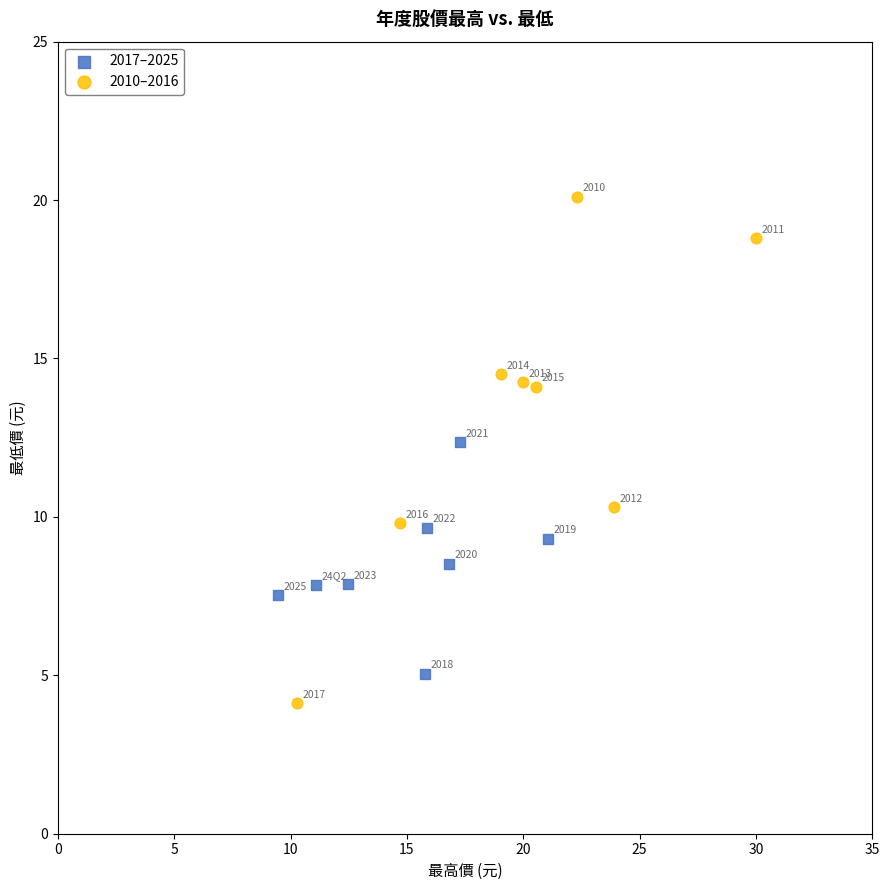

Which series has the largest Y range (max minus min)?

2010–2016